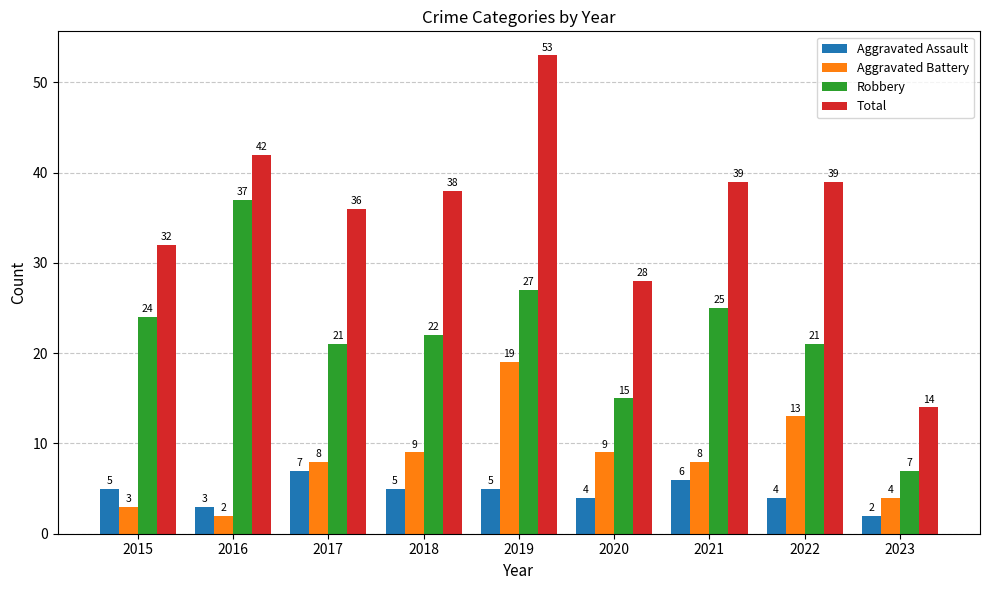

What are all the series names shown in the legend?

Aggravated Assault, Aggravated Battery, Robbery, Total